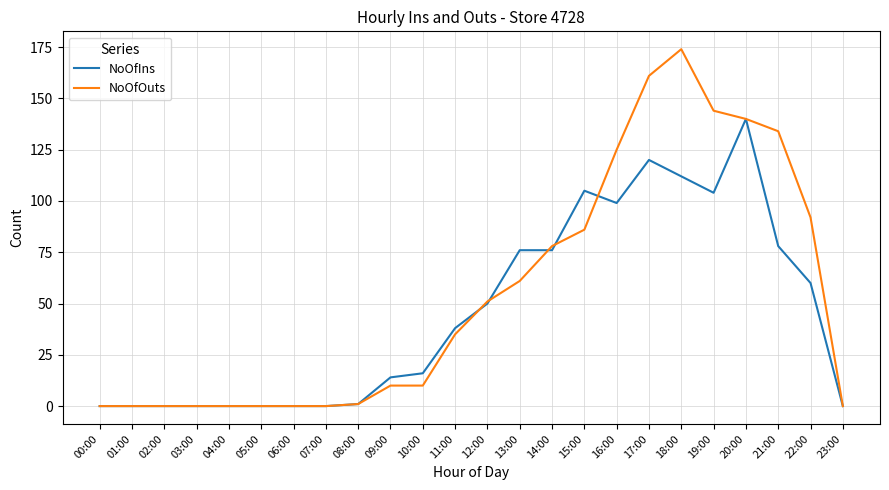

Which category has the highest value across all series?

18:00